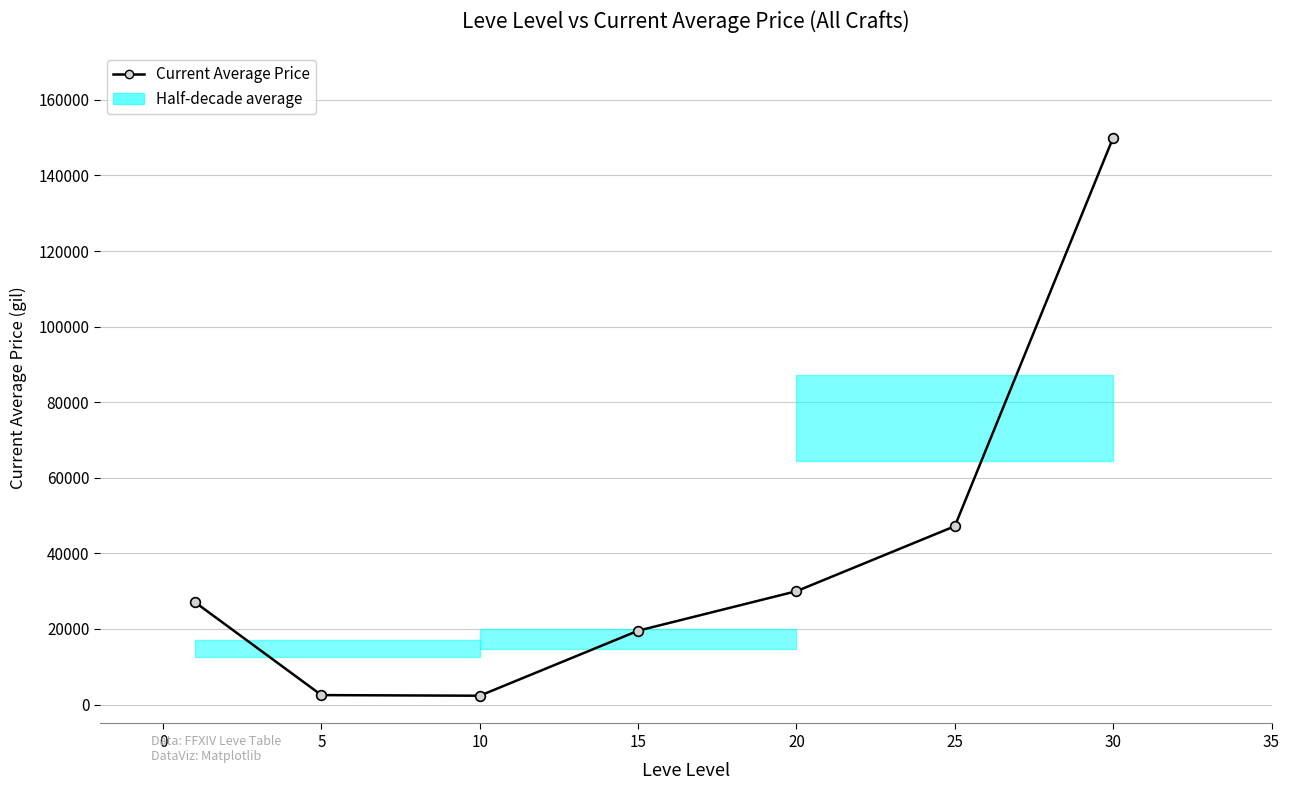

What is the minimum value shown in the chart?

2342